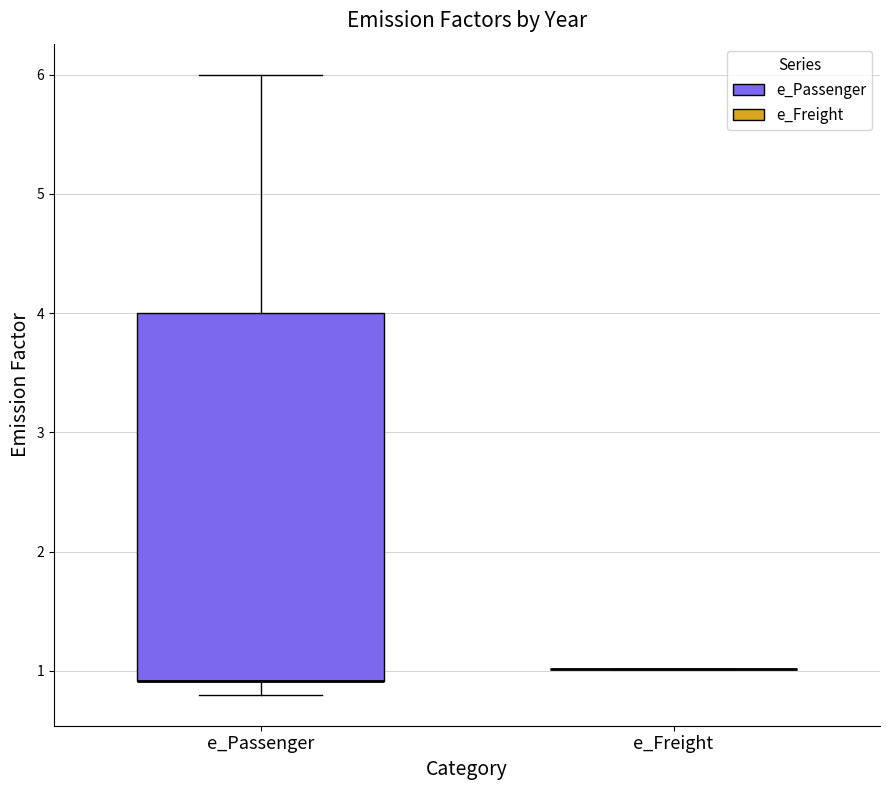

Where does the upper whisker of the box for e_Passenger end on the y-axis? The values are not printed on the chart, so give them approximately, as read against the axis.

6.0